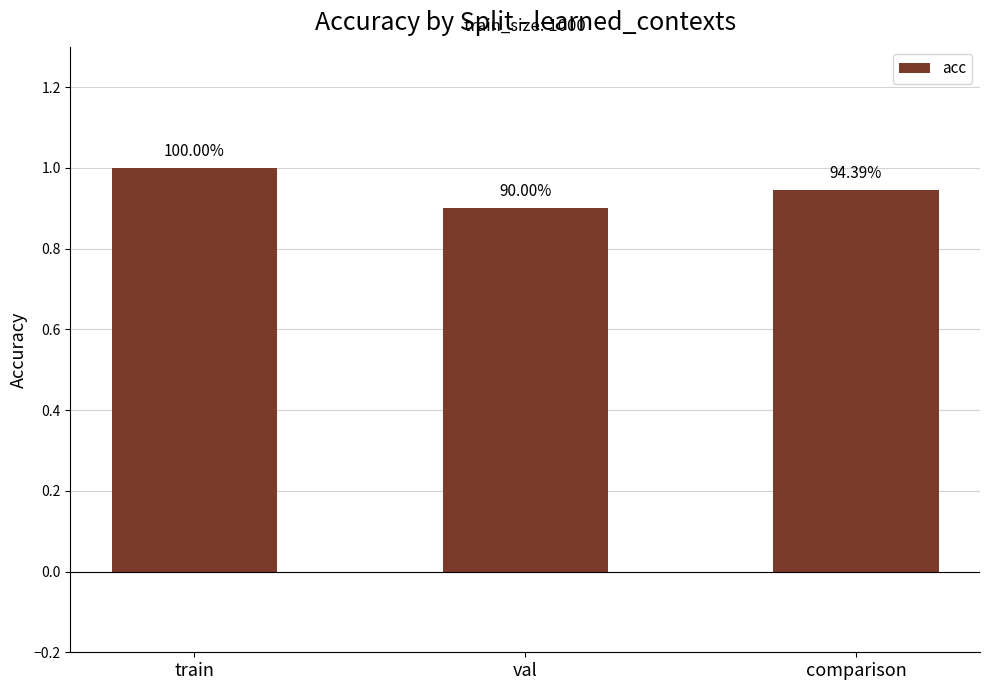

What is the smallest value displayed?

0.9